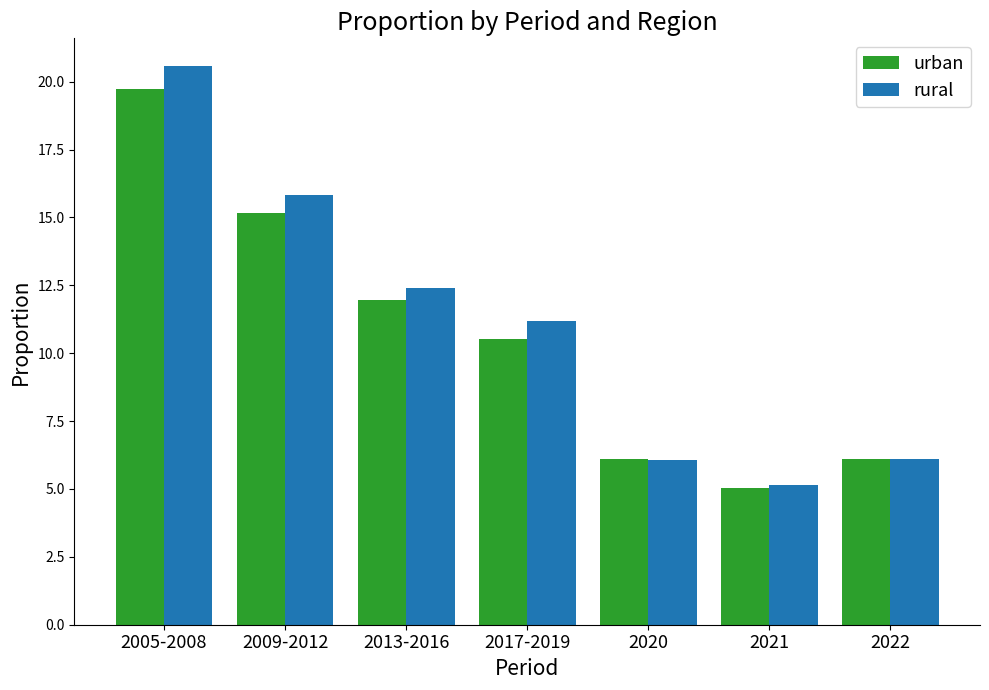

What is the value of the urban bar at the 5th from the left?

6.1